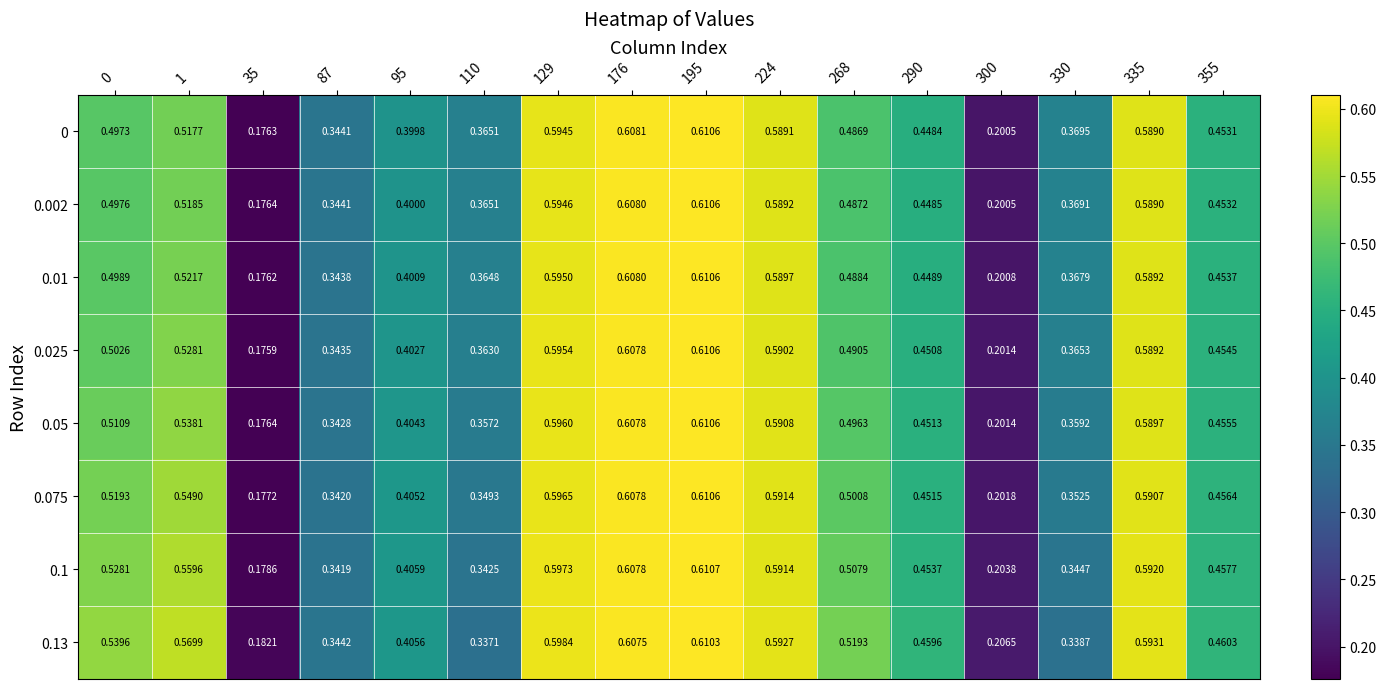

Is the value of 0.13 at 300 greater than the value of 0.1 at 300?

Yes